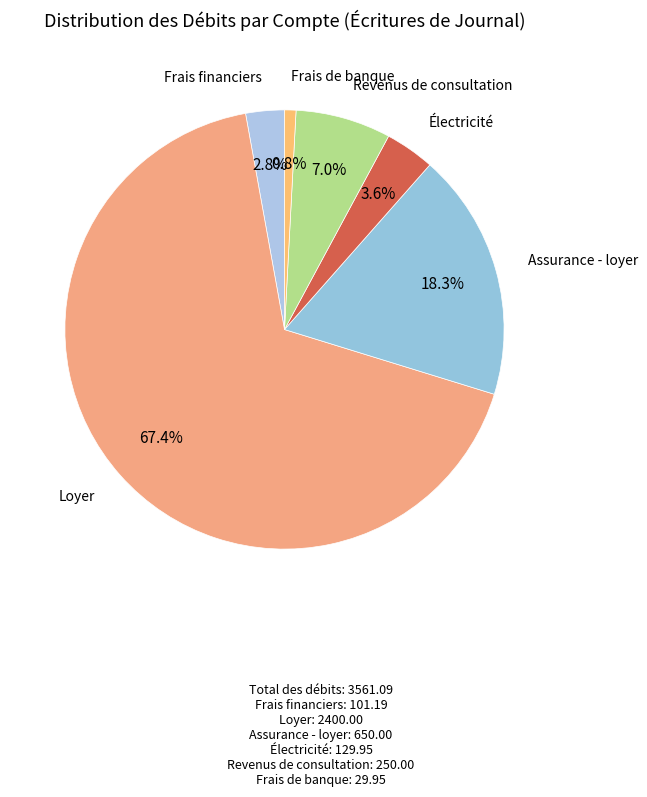

Rank the categories by value from highest to lowest.

Loyer, Assurance - loyer, Revenus de consultation, Électricité, Frais financiers, Frais de banque